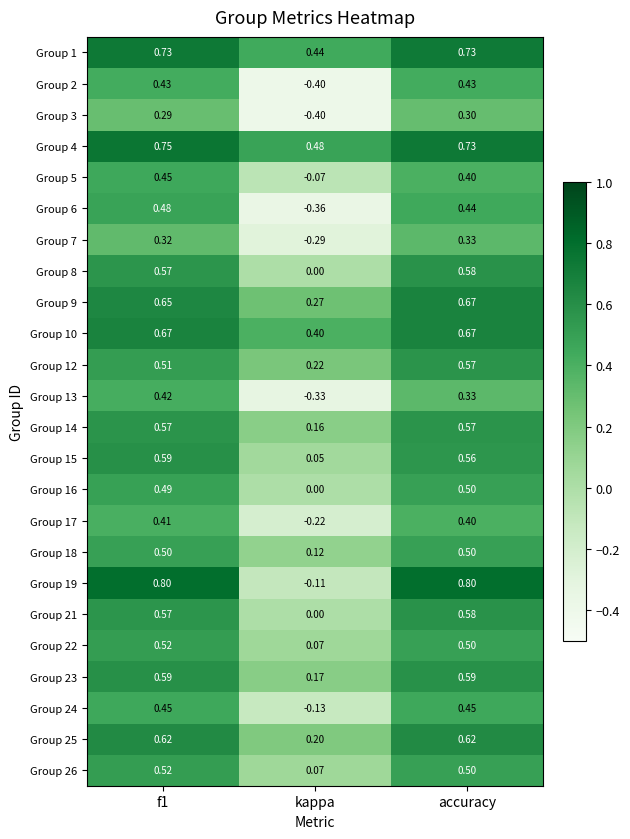

At which label is Group 15 closest to 0?

kappa